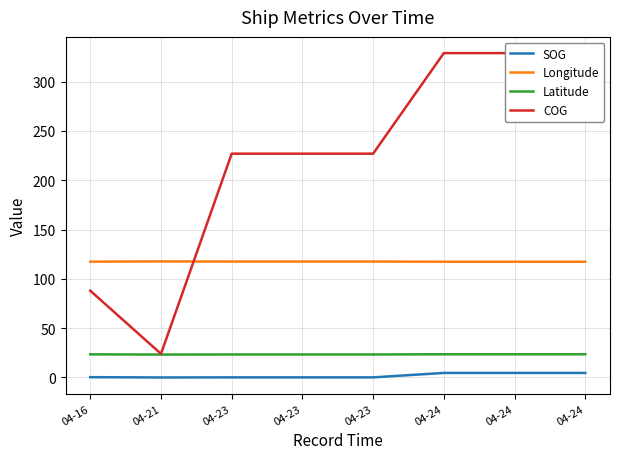

Is this an area chart (filled region under the line)?

No